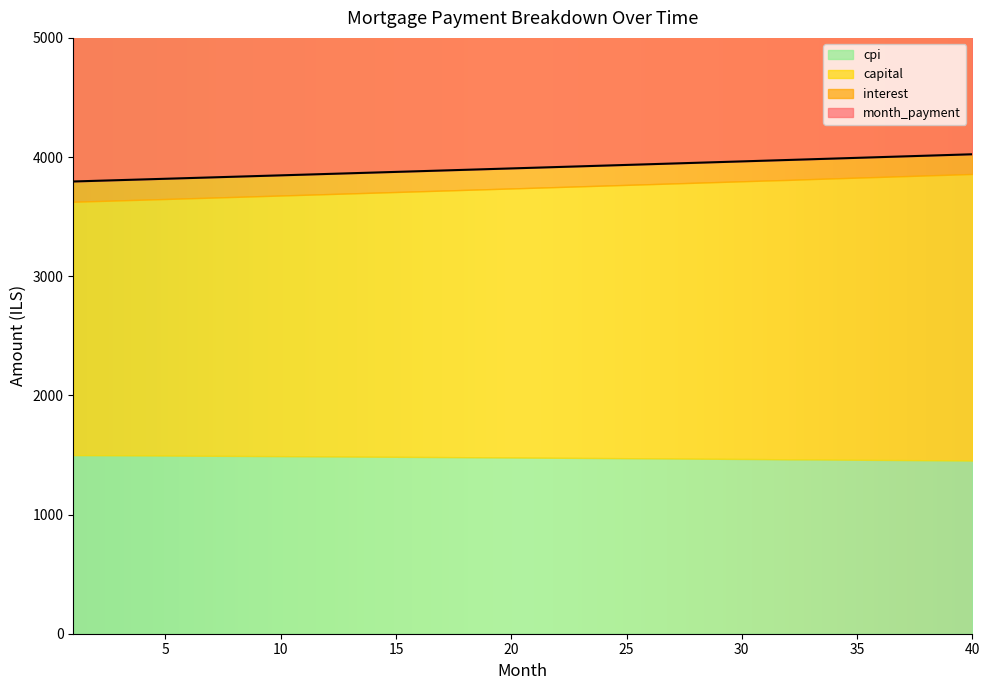

Reading left to right, transcribe all the data shown in this chart.

interest: 1=1669.2	2=1668.1	3=1667.1	4=1666.0	5=1664.9	6=1663.8	7=1662.7	8=1661.6	9=1660.5	10=1659.3	11=1658.1	12=1657.0	13=1655.8	14=1654.6	15=1653.4	16=1652.1	17=1650.9	18=1649.6	19=1648.4	20=1647.1	21=1645.8	22=1644.5	23=1643.1	24=1641.8	25=1640.5	26=1639.1	27=1637.7	28=1636.3	29=1634.9	30=1633.5	31=1632.0	32=1630.6	33=1629.1	34=1627.6	35=1626.1	36=1624.6	37=1623.1	38=1621.5	39=1620.0	40=1618.4
capital: 1=2125.8	2=2132.6	3=2139.3	4=2146.1	5=2152.9	6=2159.8	7=2166.6	8=2173.5	9=2180.3	10=2187.3	11=2194.2	12=2201.1	13=2208.1	14=2215.1	15=2222.1	16=2229.2	17=2236.2	18=2243.3	19=2250.4	20=2257.6	21=2264.7	22=2271.9	23=2279.1	24=2286.3	25=2293.6	26=2300.8	27=2308.1	28=2315.4	29=2322.8	30=2330.2	31=2337.5	32=2344.9	33=2352.4	34=2359.8	35=2367.3	36=2374.8	37=2382.3	38=2389.9	39=2397.5	40=2405.1
cpi: 1=1499.1	2=1498.1	3=1497.2	4=1496.2	5=1495.2	6=1494.2	7=1493.2	8=1492.2	9=1491.1	10=1490.1	11=1489.0	12=1488.0	13=1486.9	14=1485.8	15=1484.7	16=1483.6	17=1482.4	18=1481.3	19=1480.2	20=1479.0	21=1477.8	22=1476.6	23=1475.4	24=1474.2	25=1473.0	26=1471.7	27=1470.5	28=1469.2	29=1467.9	30=1466.6	31=1465.3	32=1463.1	33=1462.7	34=1461.3	35=1460.0	36=1458.6	37=1457.2	38=1455.8	39=1454.4	40=1453.0
month_payment: 1=3795.0	2=3800.7	3=3806.4	4=3812.1	5=3817.8	6=3823.6	7=3829.3	8=3835.0	9=3840.8	10=3846.6	11=3852.3	12=3858.1	13=3863.9	14=3869.7	15=3875.5	16=3881.3	17=3887.1	18=3893.0	19=3898.8	20=3904.7	21=3910.5	22=3916.4	23=3922.2	24=3928.1	25=3934.0	26=3939.9	27=3945.8	28=3951.8	29=3957.7	30=3963.6	31=3969.6	32=3975.5	33=3981.5	34=3987.4	35=3993.4	36=3999.4	37=4005.4	38=4011.4	39=4017.4	40=4023.5